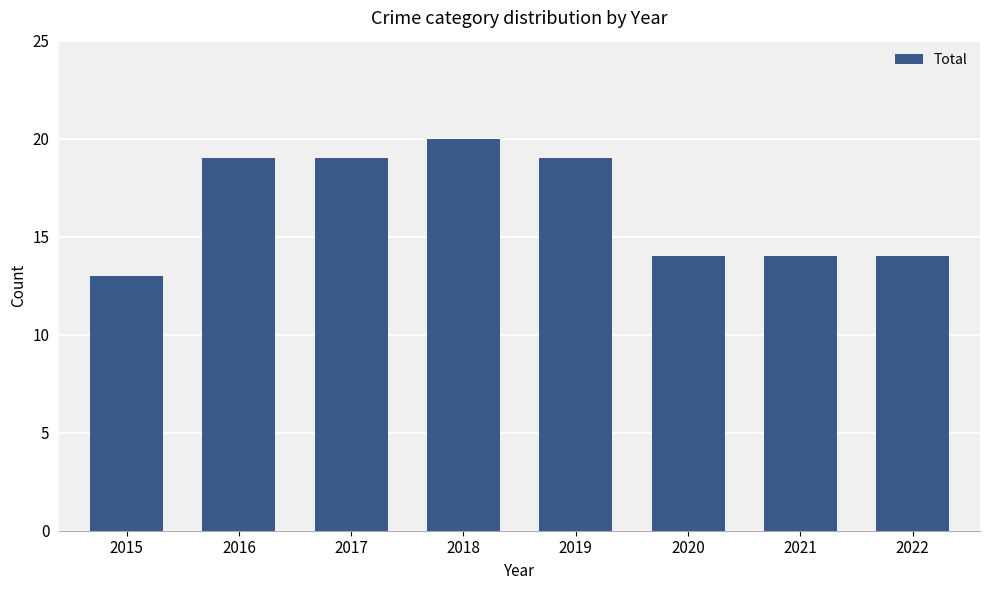

What is the approximate value at 2020?

14